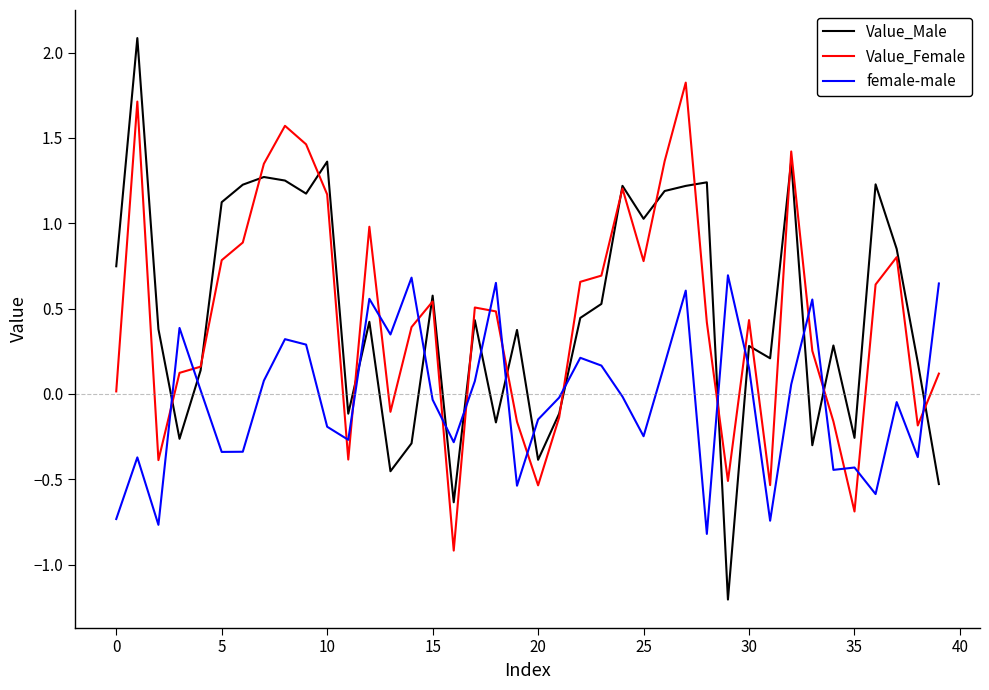

Which series has the widest spread of values?

Value_Male